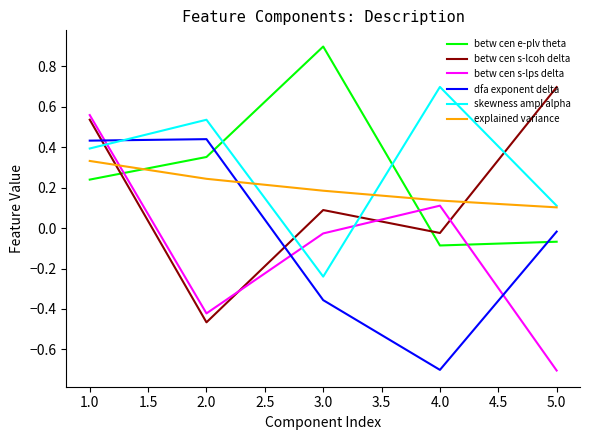

What is the minimum value shown in the chart?

-0.7